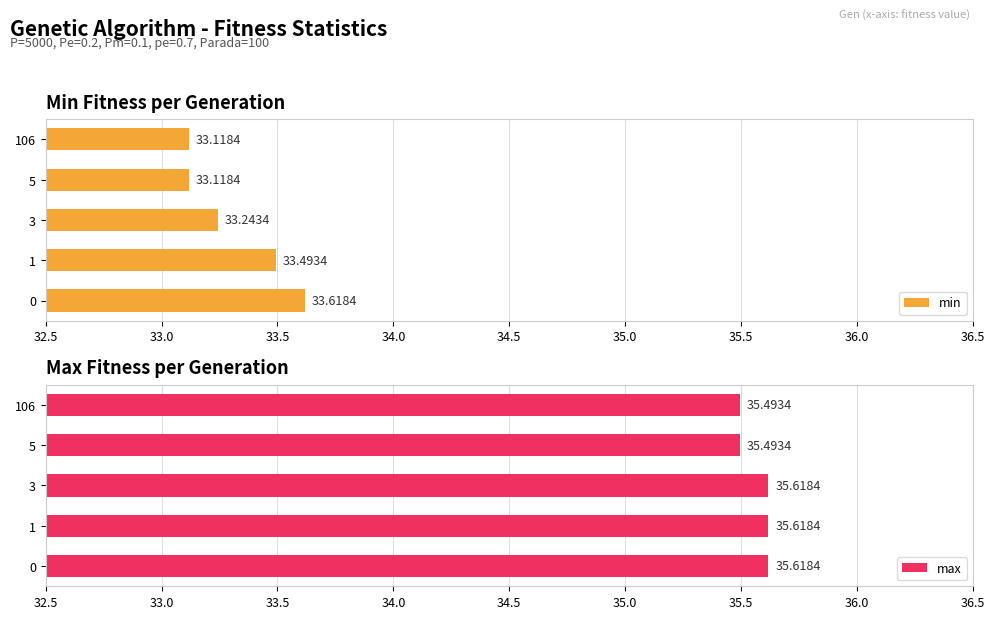

How many groups of bars are there?

5